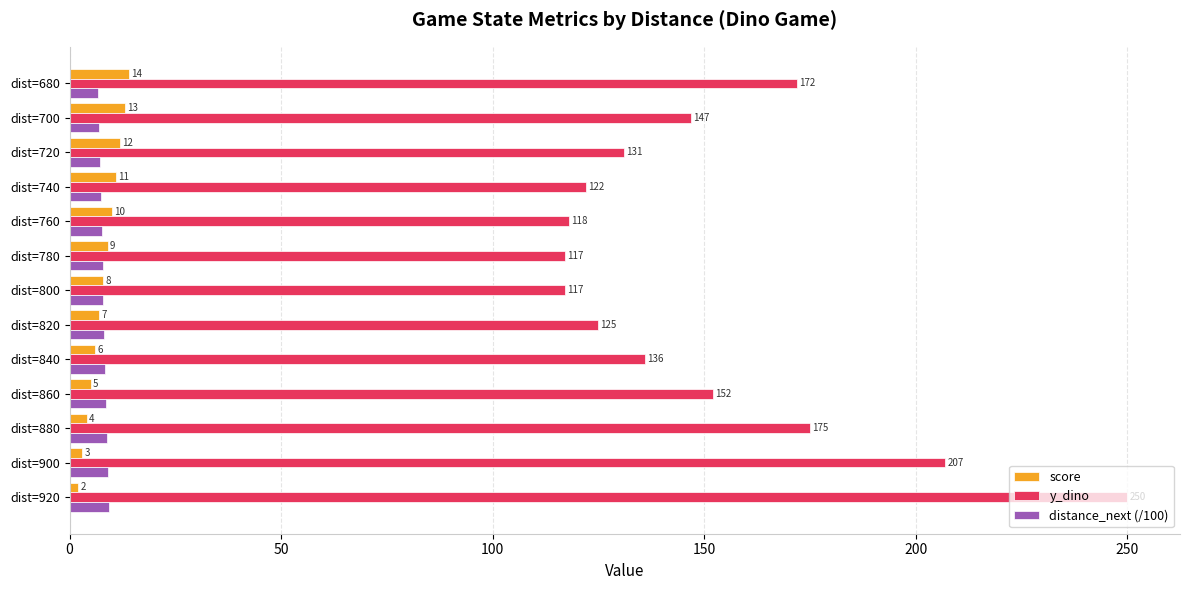

The value of y_dino at dist=760 is 180.1. True or false?

False